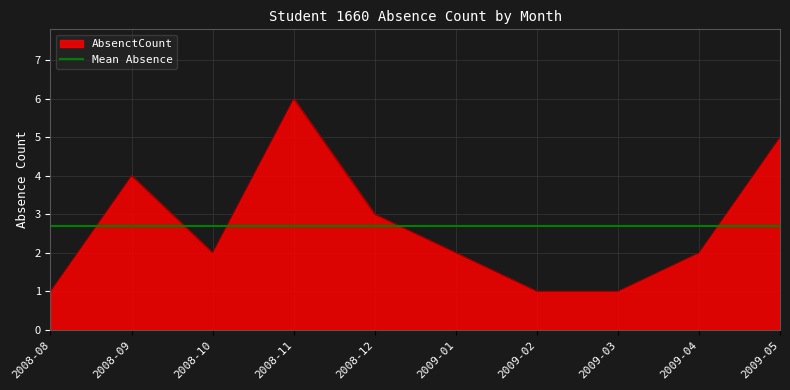

What is the sum of the values at 2009-04 and 2008-09?

6